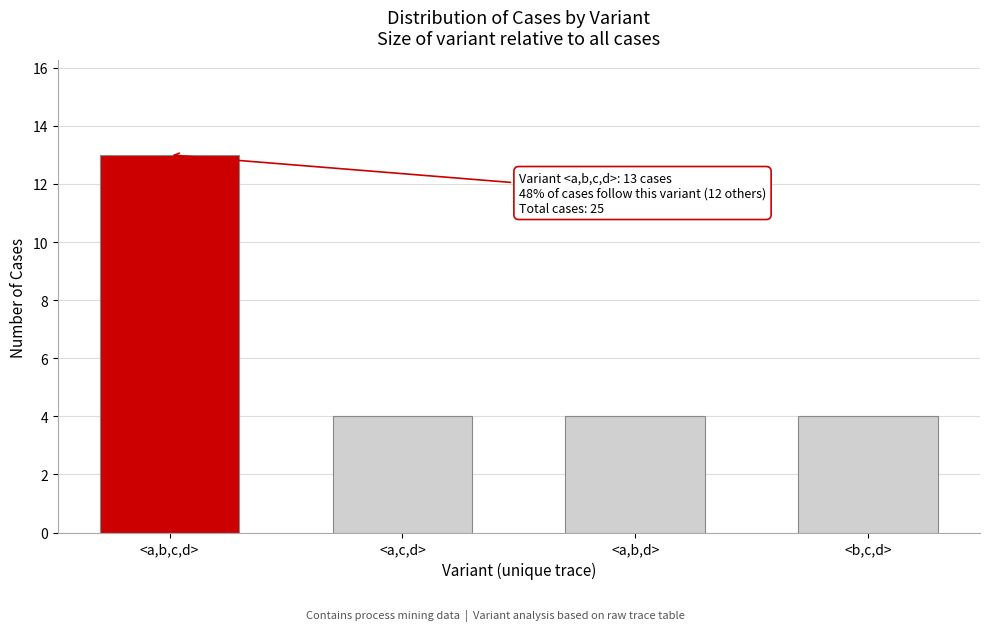

Reading left to right, list all the values displayed in this chart.

13	4	4	4